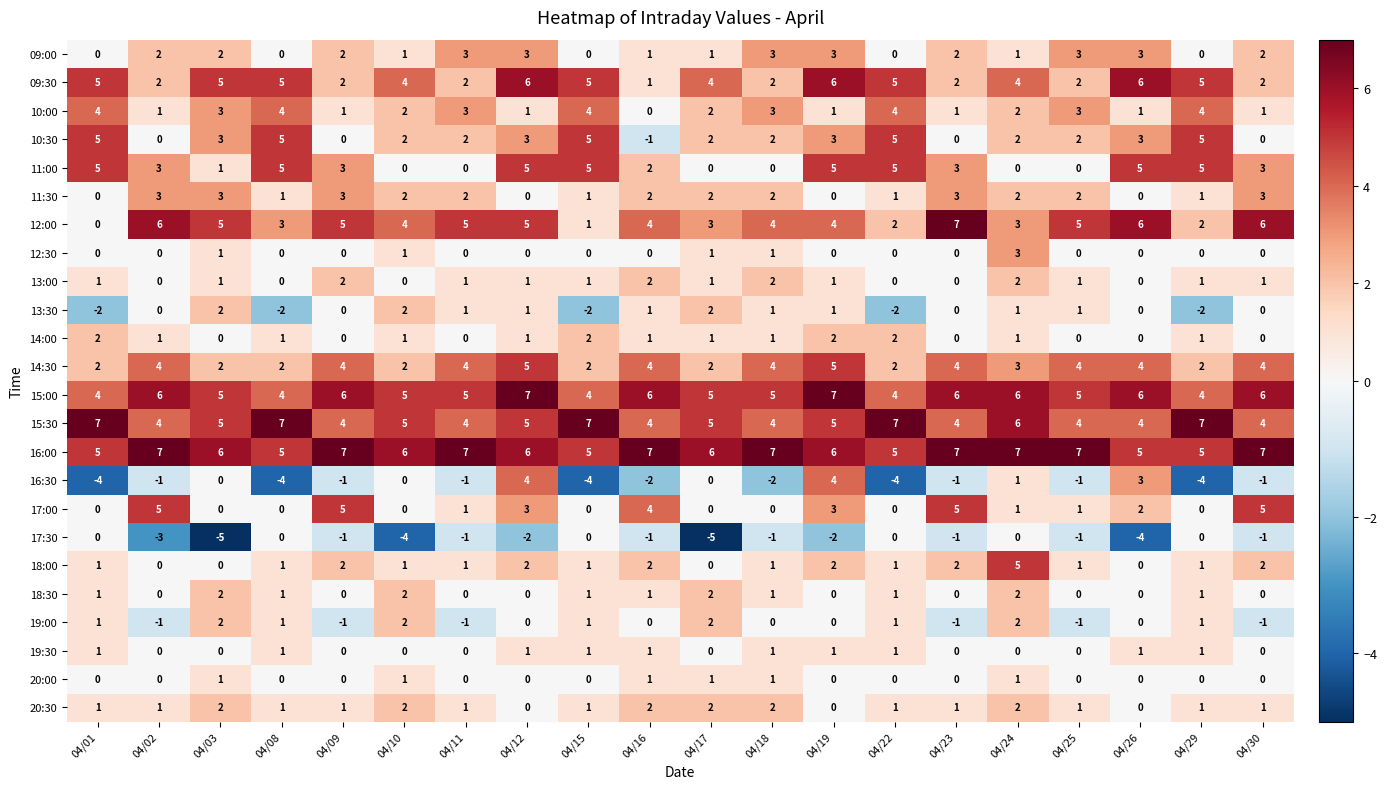

Which series has the largest range (max minus min)?

16:30